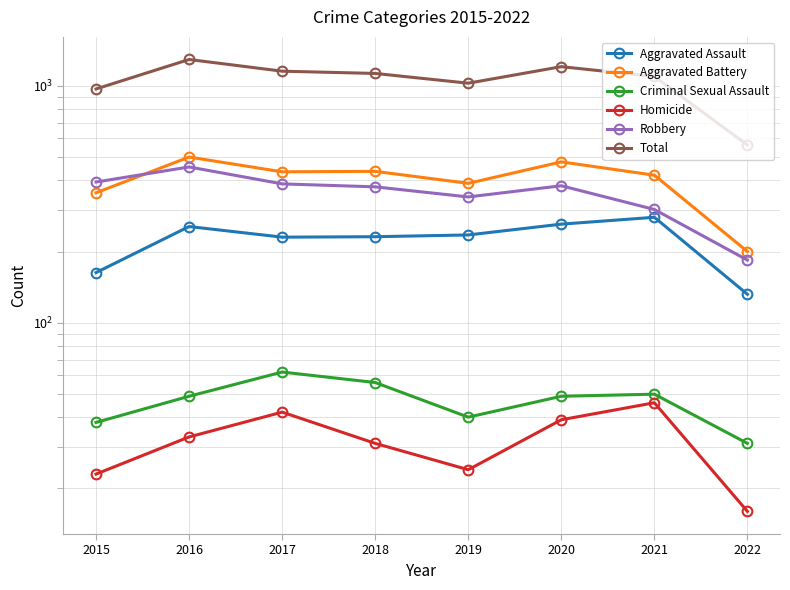

In Robbery, how many points are higher than both neighbors (excluding endpoints)?

2